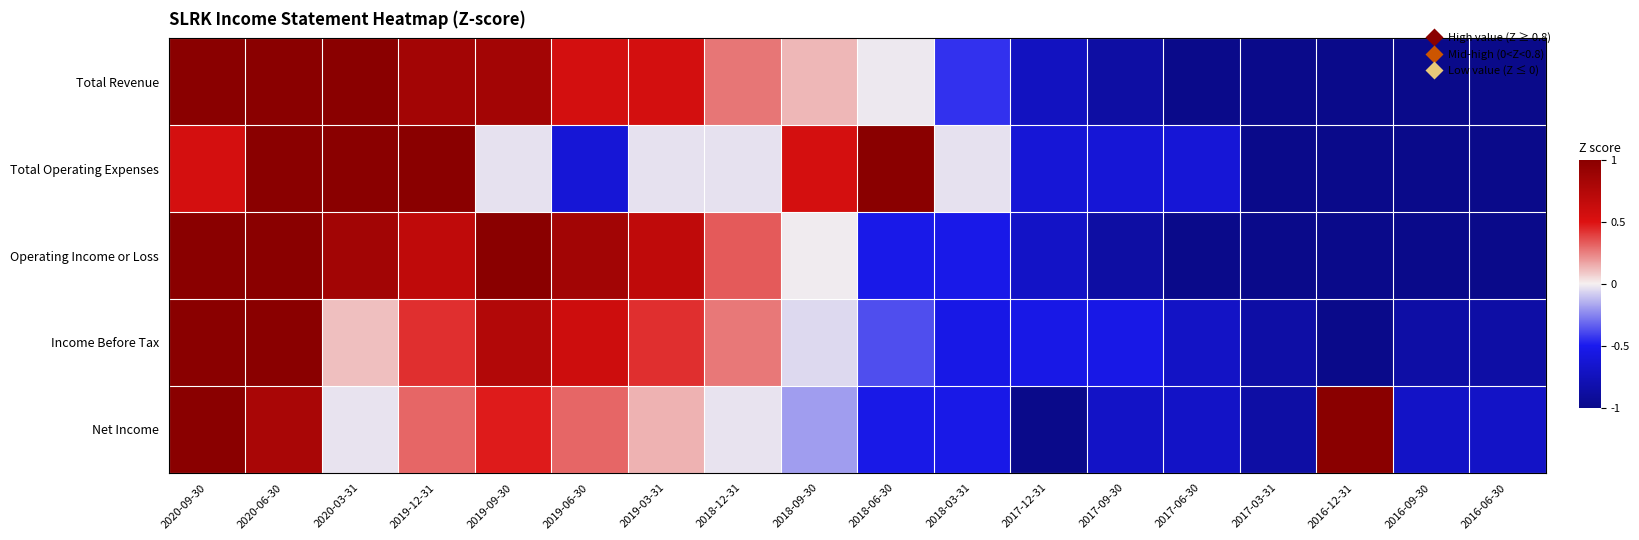

What is the total value across all series at 2017-03-31?

-4.7